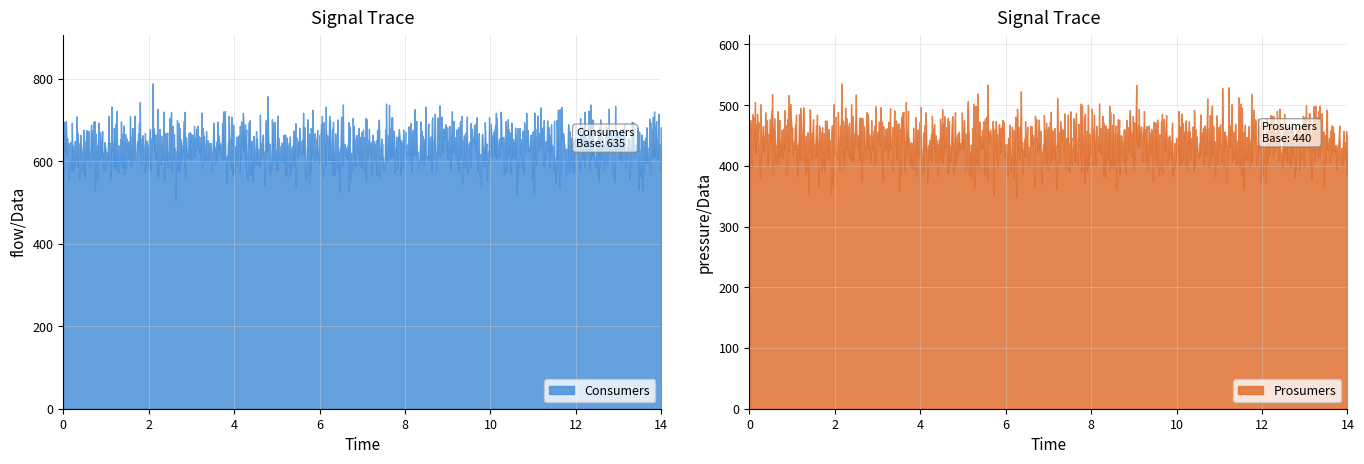

Which series has the largest total across all categories?

Consumers